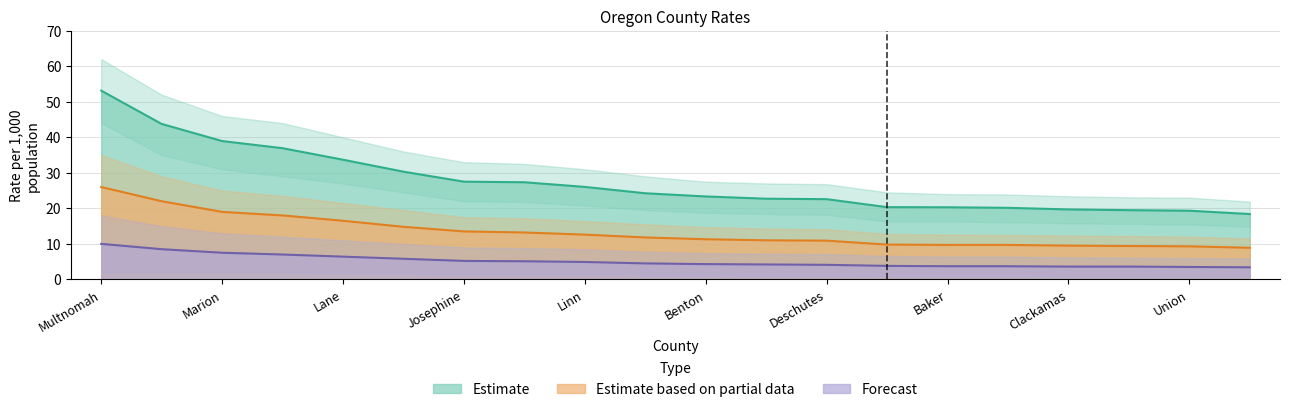

True or false: Estimate based on partial data has more than 2 points higher than both neighbors.

False